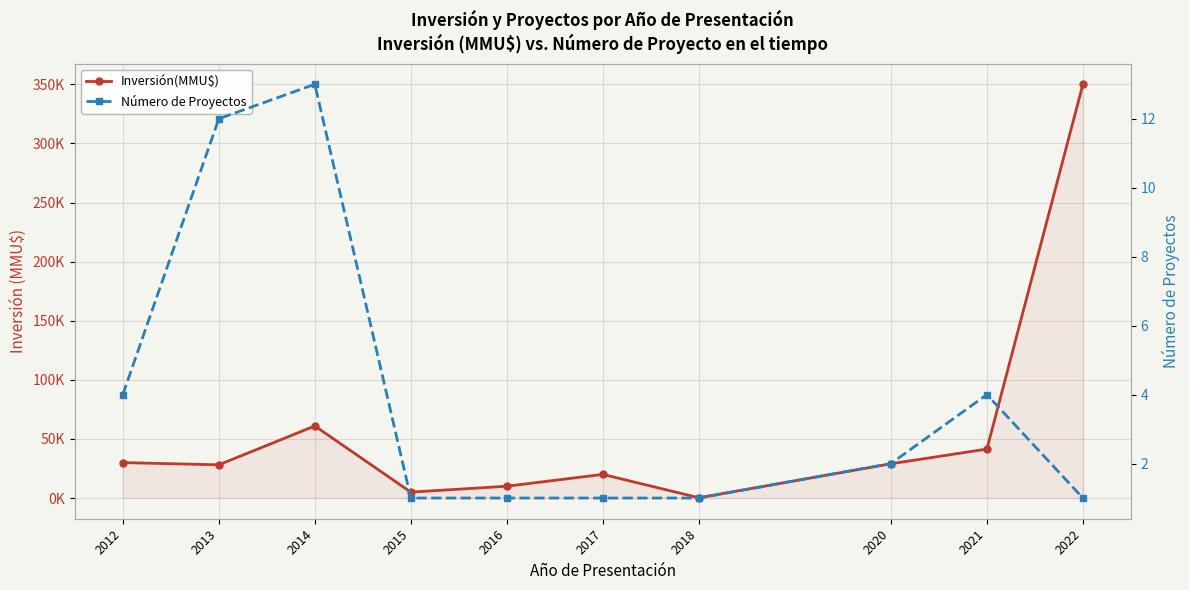

Is this an area chart (filled region under the line)?

No